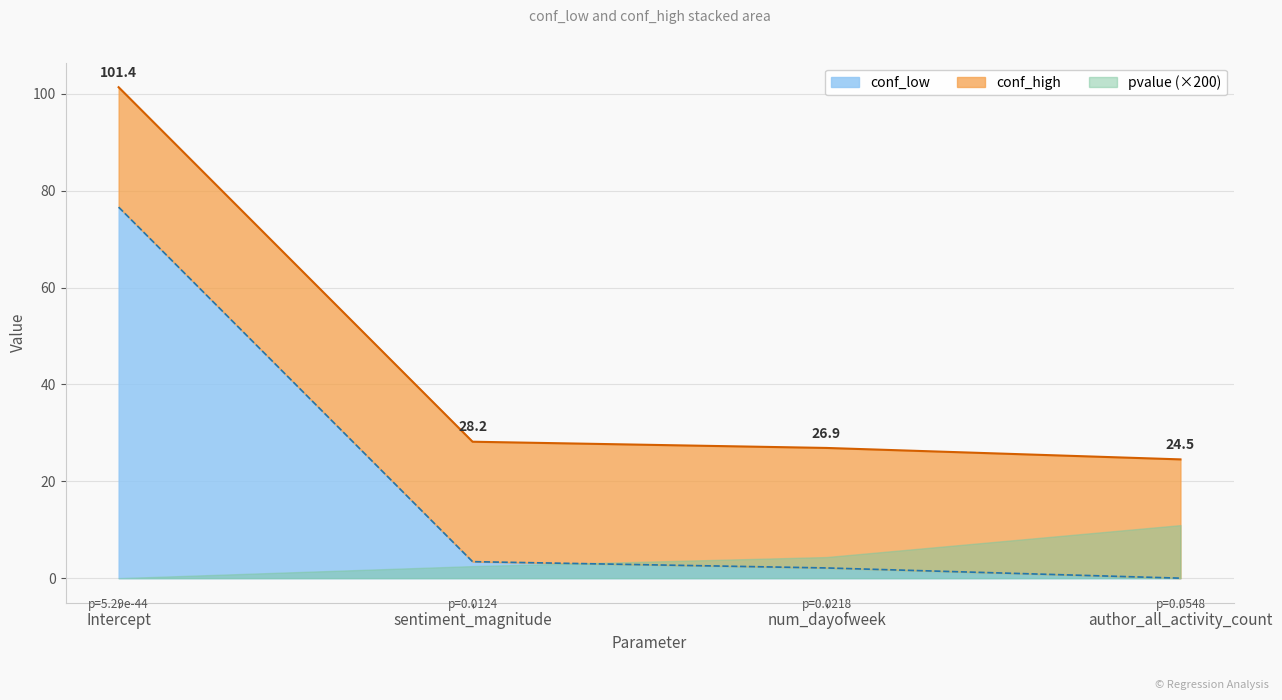

Which series has the widest spread of values?

conf_low